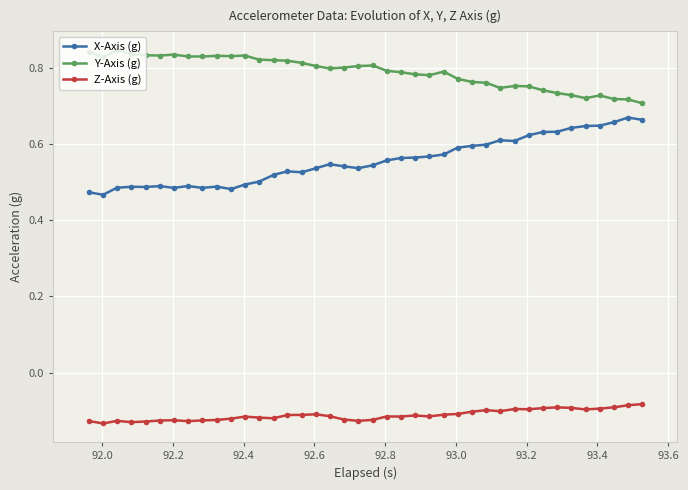

True or false: Z-Axis (g) and X-Axis (g) intersect in this chart.

False